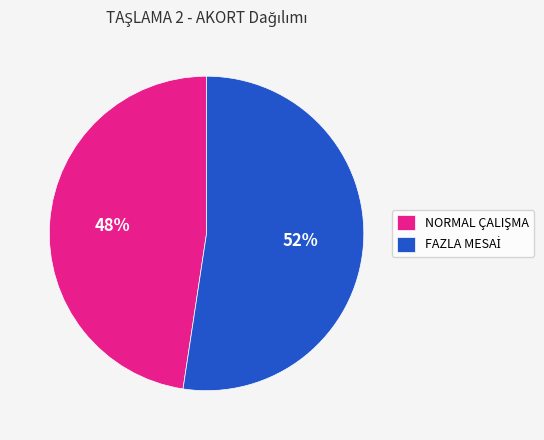

Does any single category account for the majority?

Yes